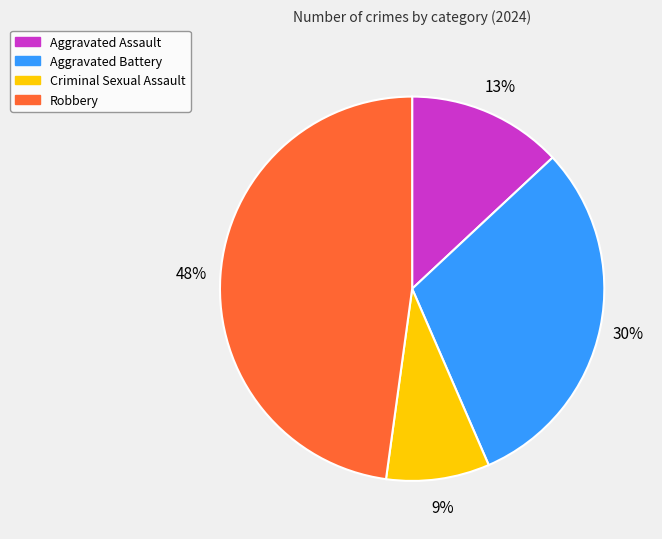

Rank the categories by value from lowest to highest.

Criminal Sexual Assault, Aggravated Assault, Aggravated Battery, Robbery